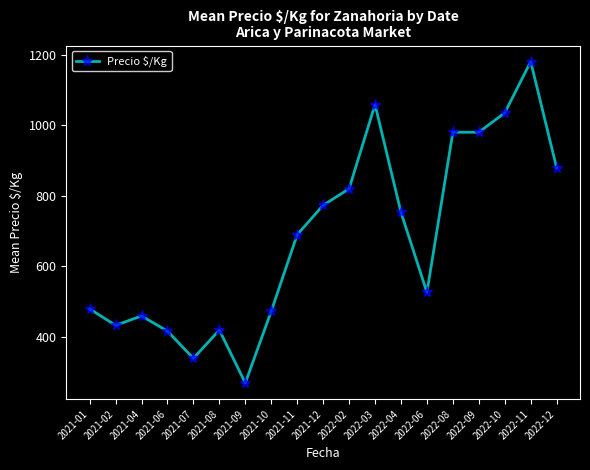

What is the approximate value at 2022-09?

980.0